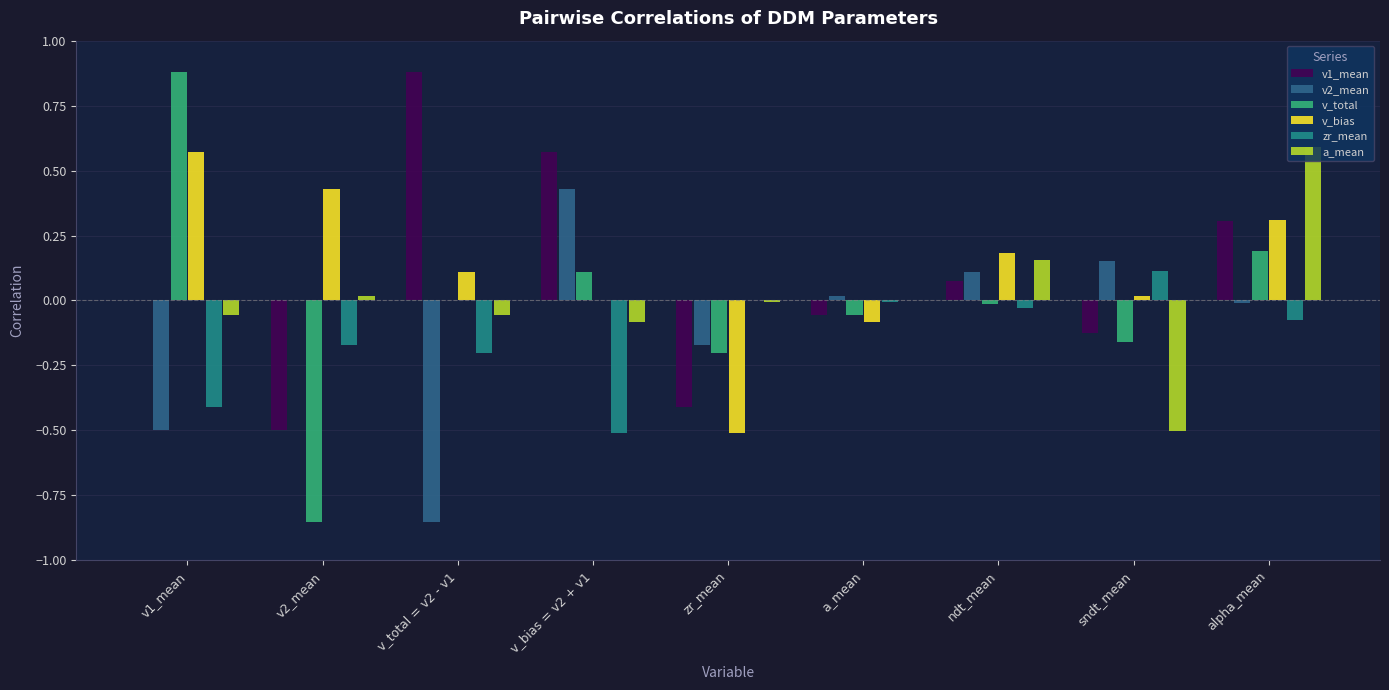

Which series changed the most between v2_mean and a_mean?

v_total